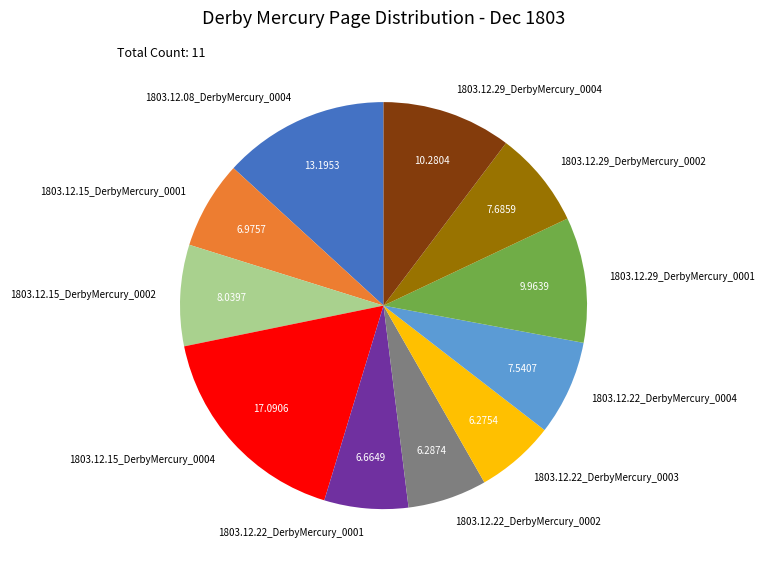

Do 1803.12.29_DerbyMercury_0004 and 1803.12.22_DerbyMercury_0004 together represent more than half of the pie?

No